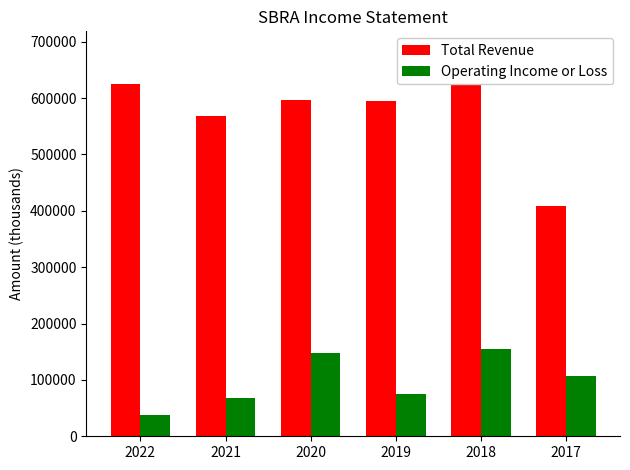

How many groups of bars are there?

6